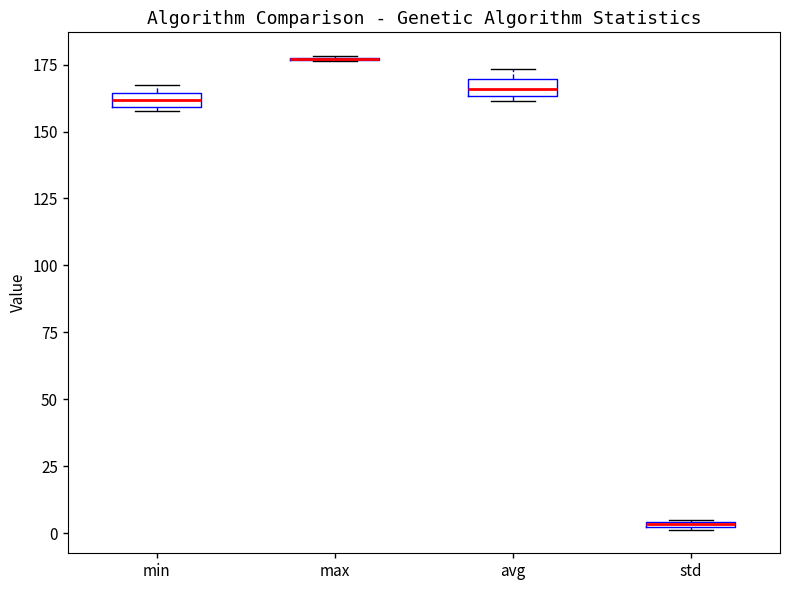

Where is the lower edge of the box for avg on the y-axis? The values are not printed on the chart, so give them approximately, as read against the axis.

165